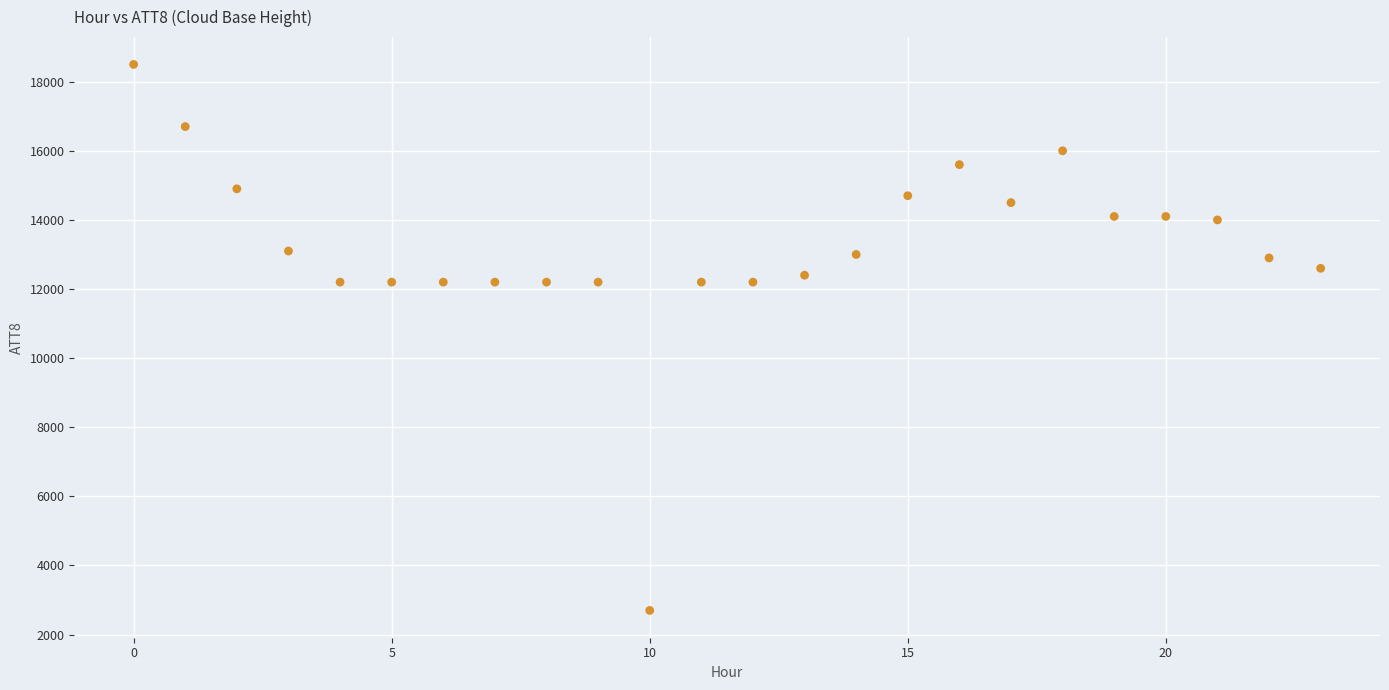

What is the range of Y values (max minus min)?

15800